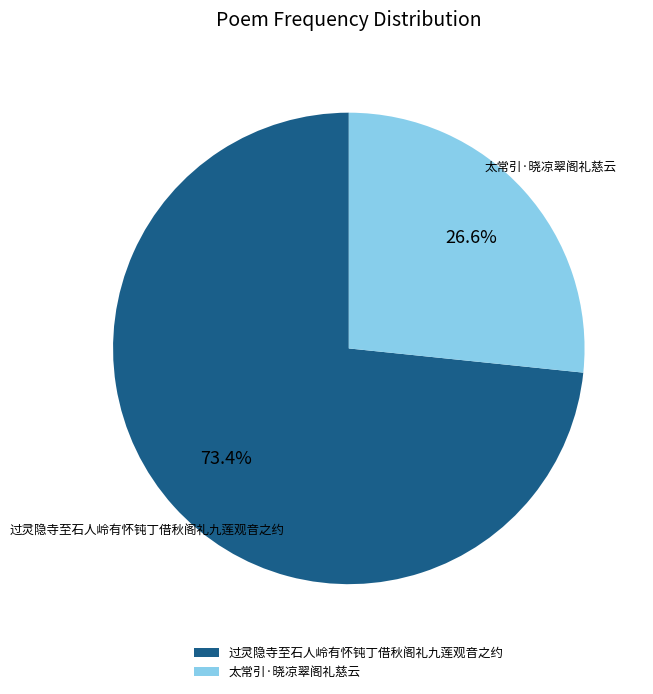

Rank the categories by value from highest to lowest.

过灵隐寺至石人岭有怀钝丁借秋阁礼九莲观音之约, 太常引·晓凉翠阁礼慈云